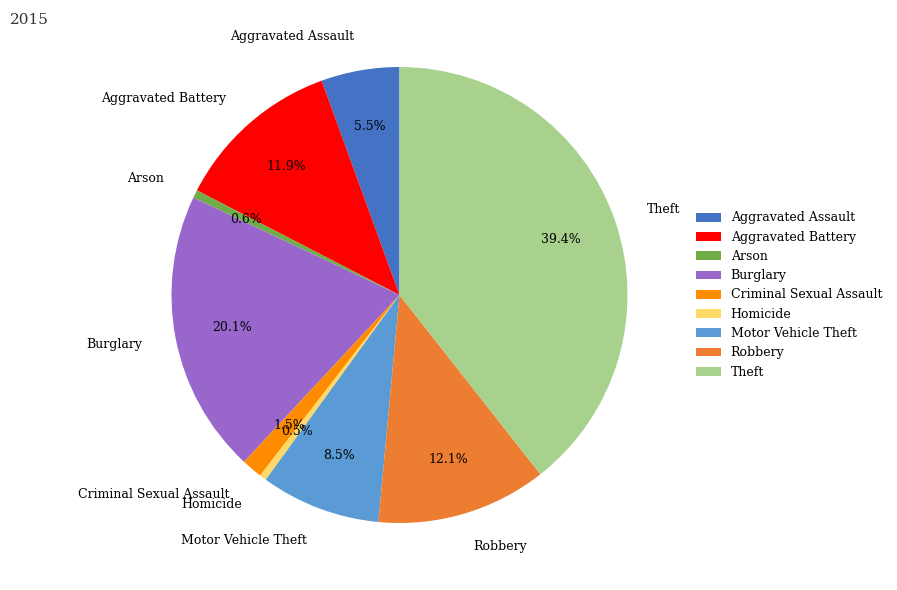

Which slice is the largest?

Theft